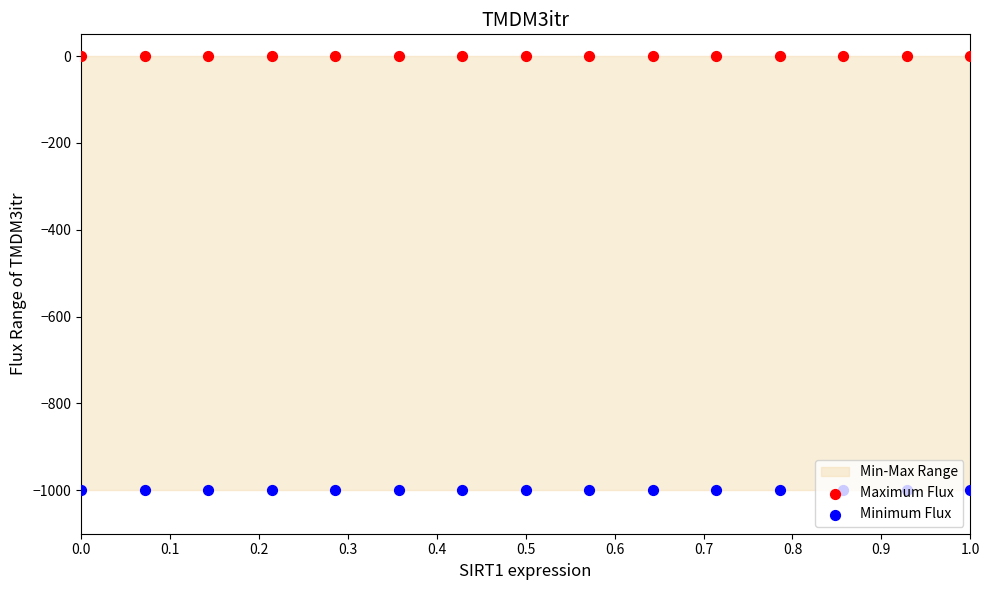

Which series has the largest total across all categories?

Maximum Flux